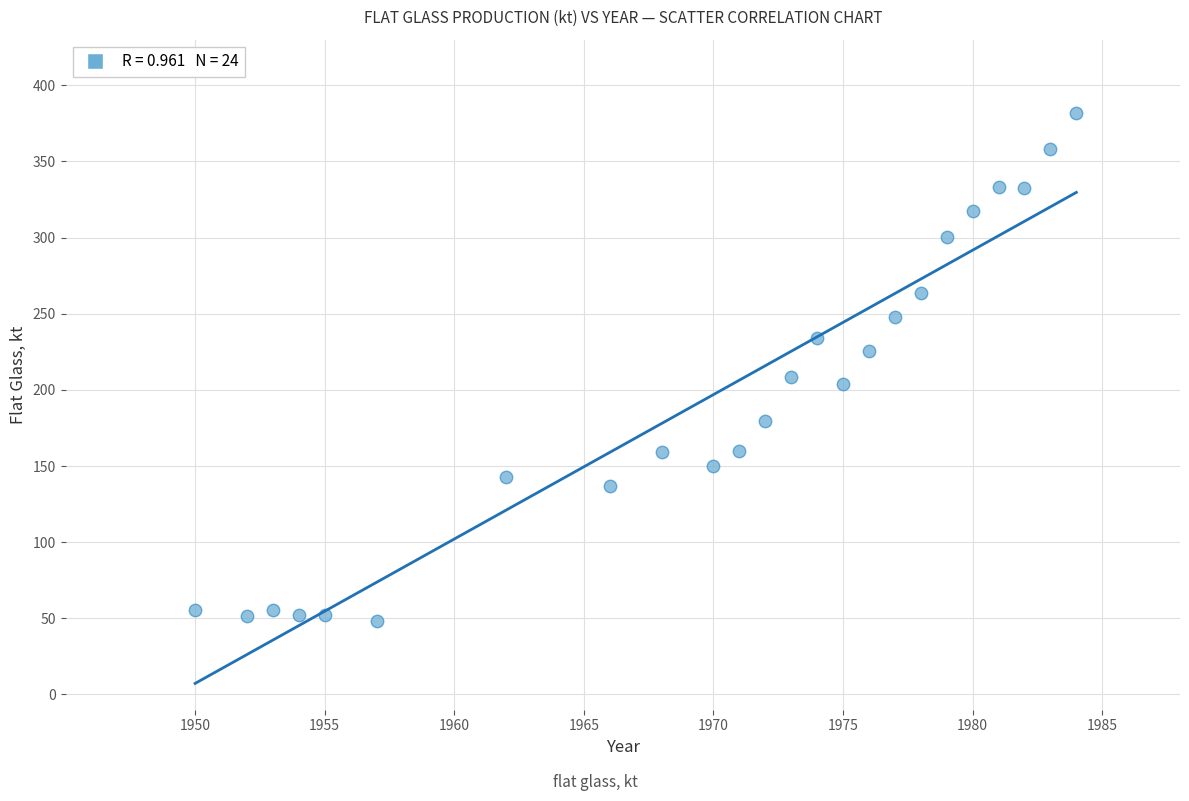

What Y value in the scatter plot is closest to 214?

208.8